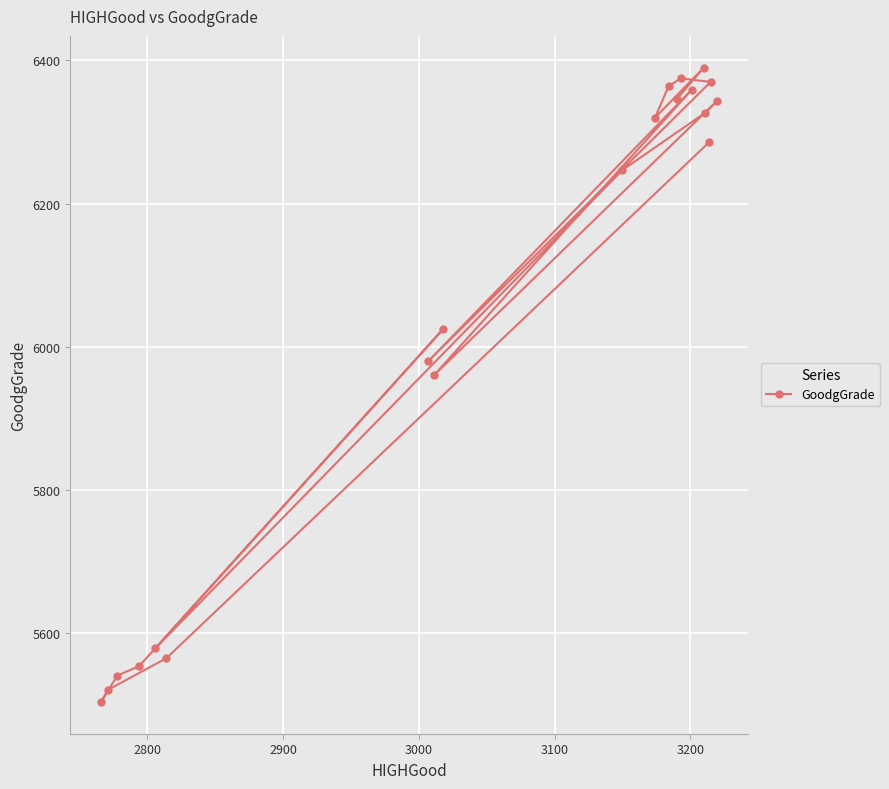

What is the difference between the maximum and minimum values?

886